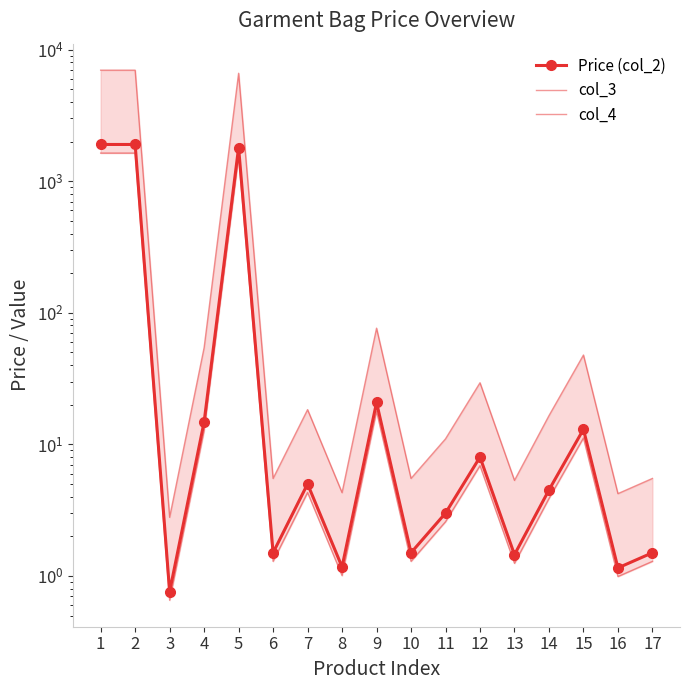

What are all the series names shown in the legend?

Price (col_2), col_3, col_4